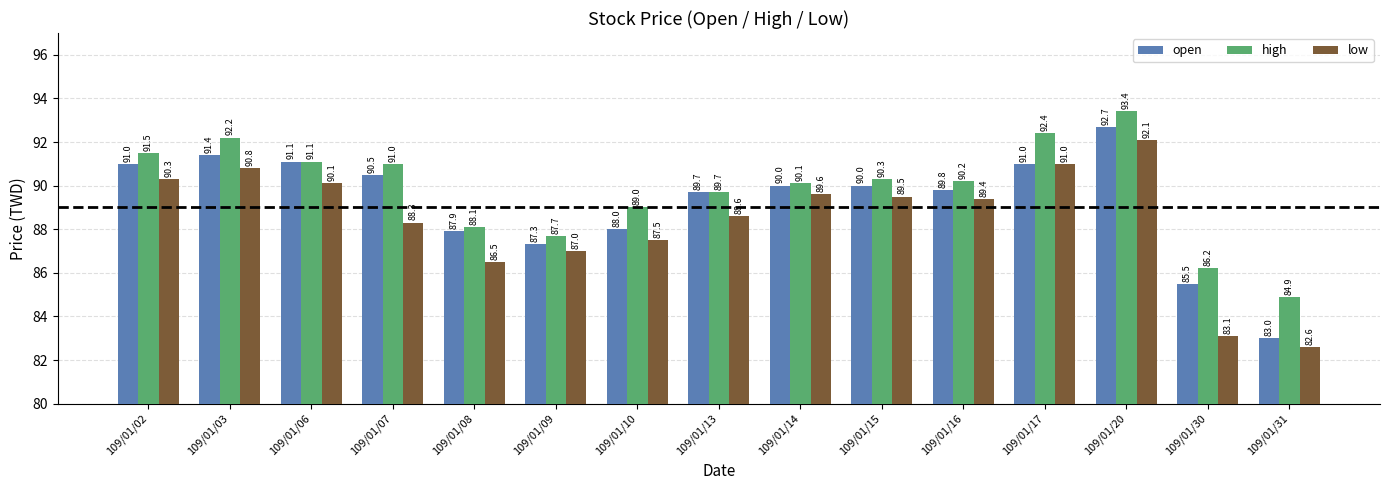

At which category is the sum across all series the highest?

109/01/20